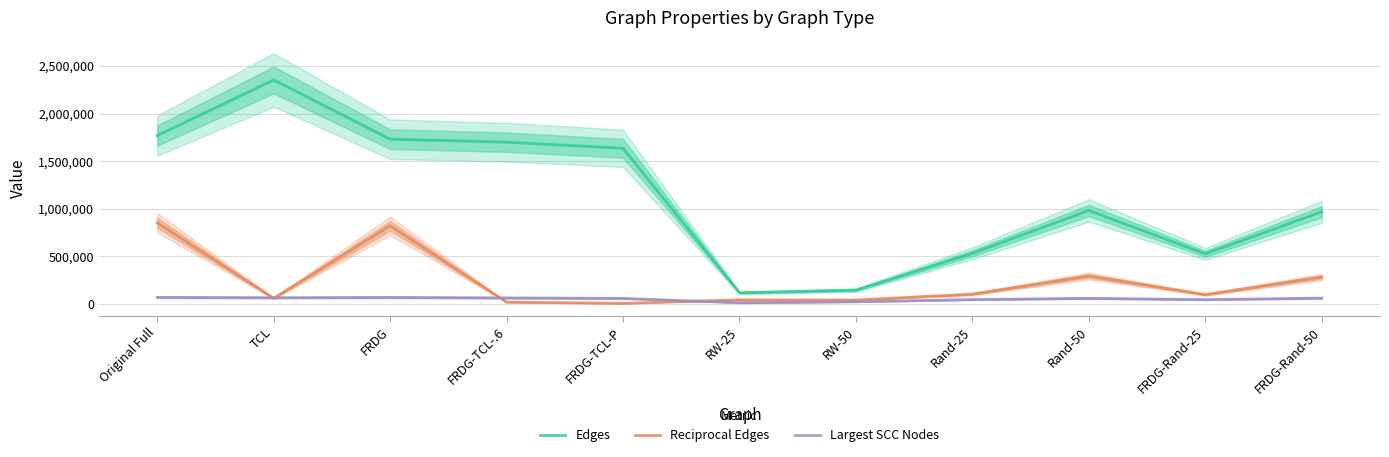

What is the difference between the maximum and minimum values in the Edges series?

2236996